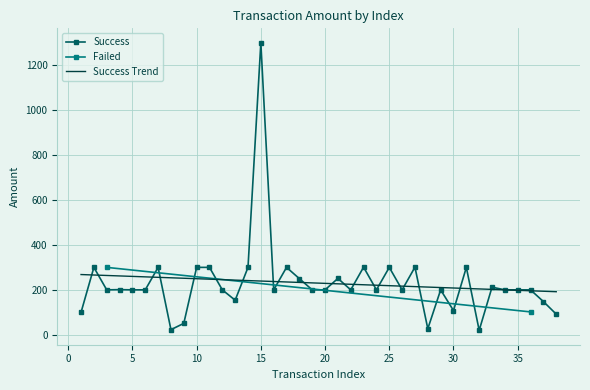

What is the average value?

229